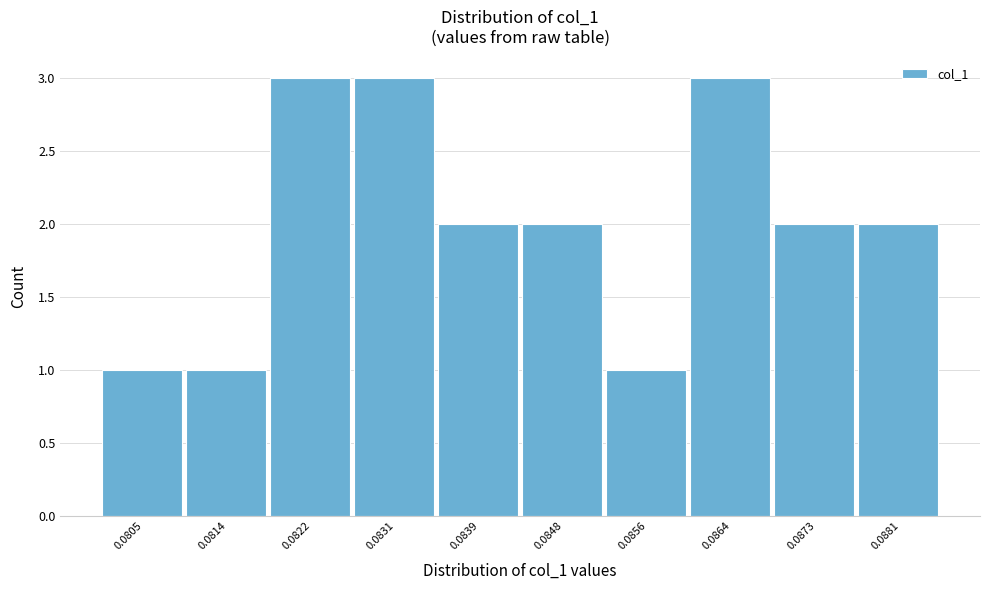

Reading left to right, extract all data points from this chart.

0.0805=1	0.0814=1	0.0822=3	0.0831=3	0.0839=2	0.0848=2	0.0856=1	0.0864=3	0.0873=2	0.0881=2